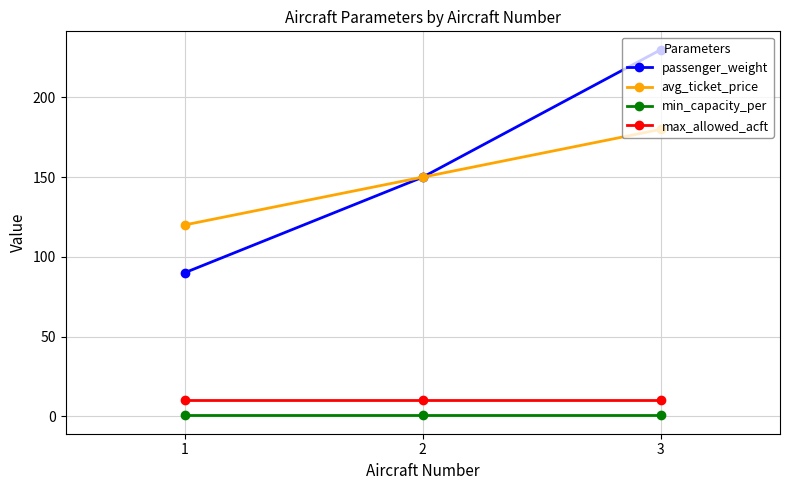

Which label corresponds to the largest value in the chart?

3